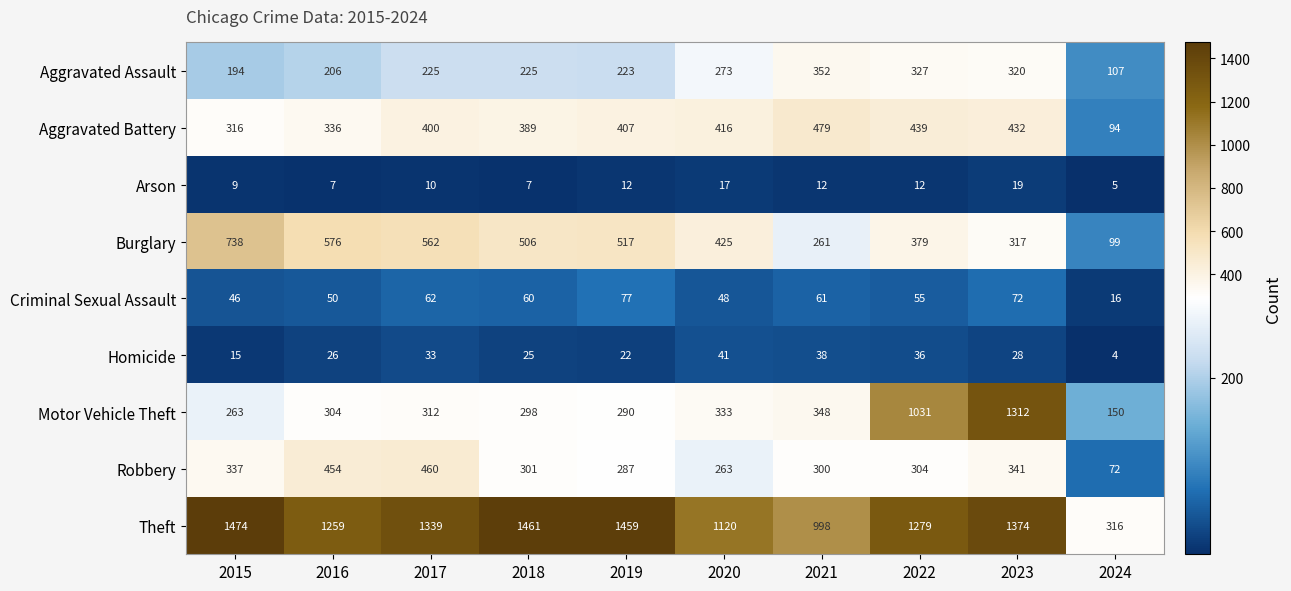

What value does the Criminal Sexual Assault series have at 2022, to the nearest 5?

55